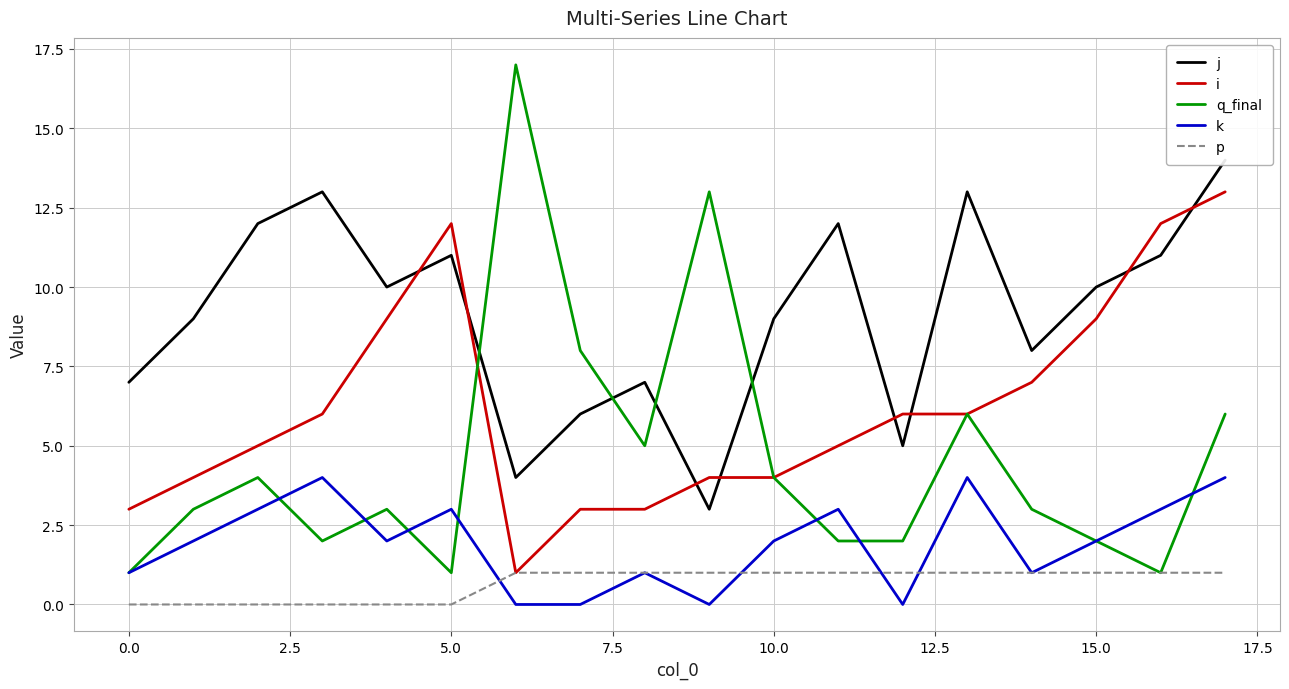

At how many categories does at least one series exceed 1?

18